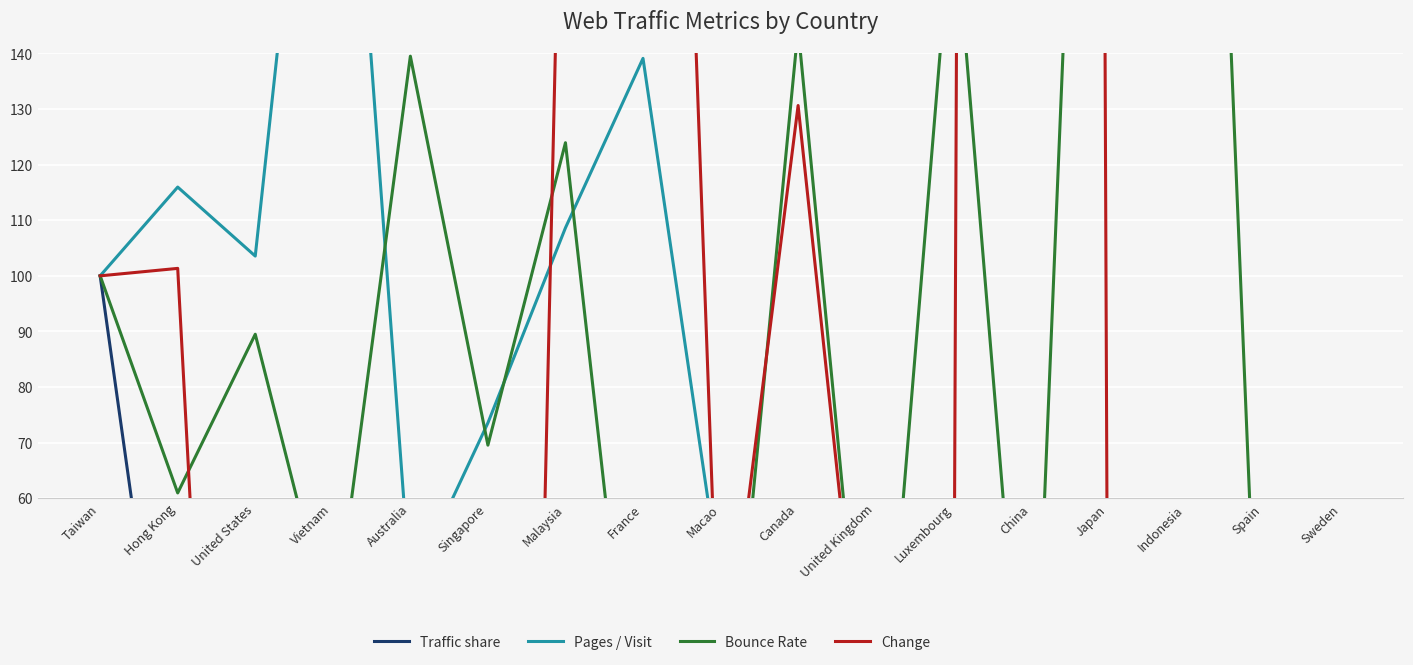

Does the chart display data point markers on the line(s)?

No